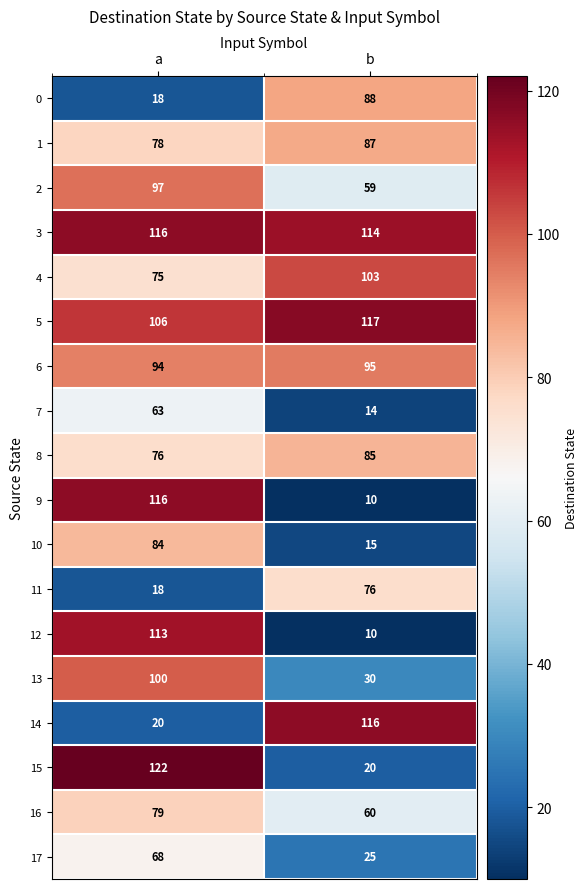

The value of 4 at b is 103. True or false?

True